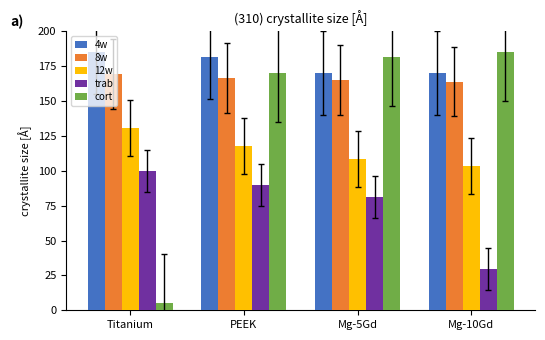

Which category has the lowest value across all series?

Titanium